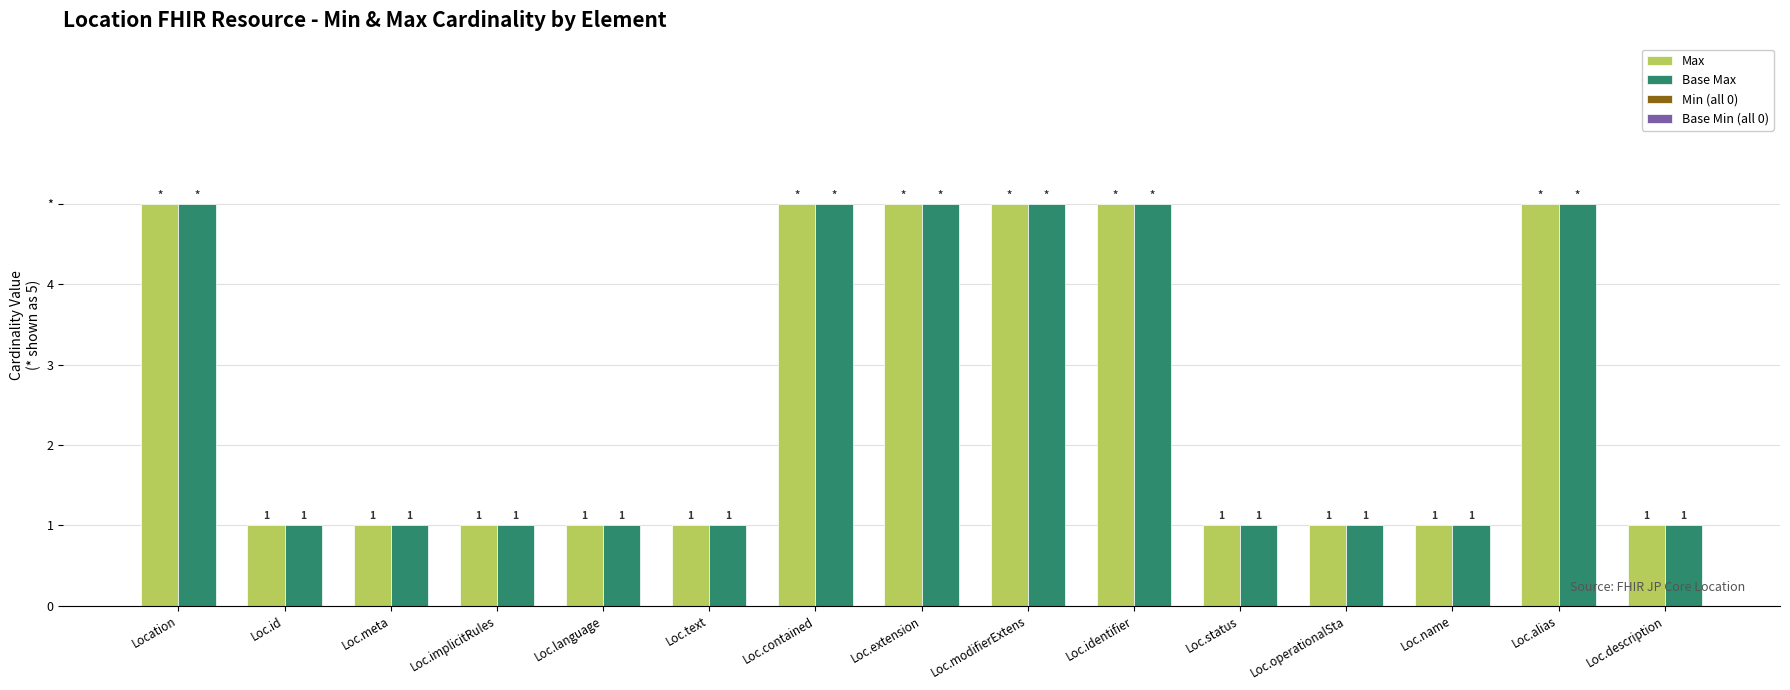

At which category does the chart reach its minimum across all series?

Location